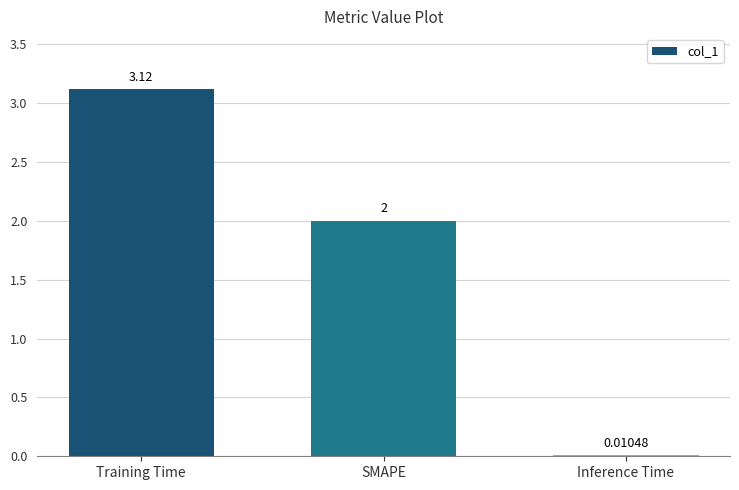

What is the sum of all values?

5.1